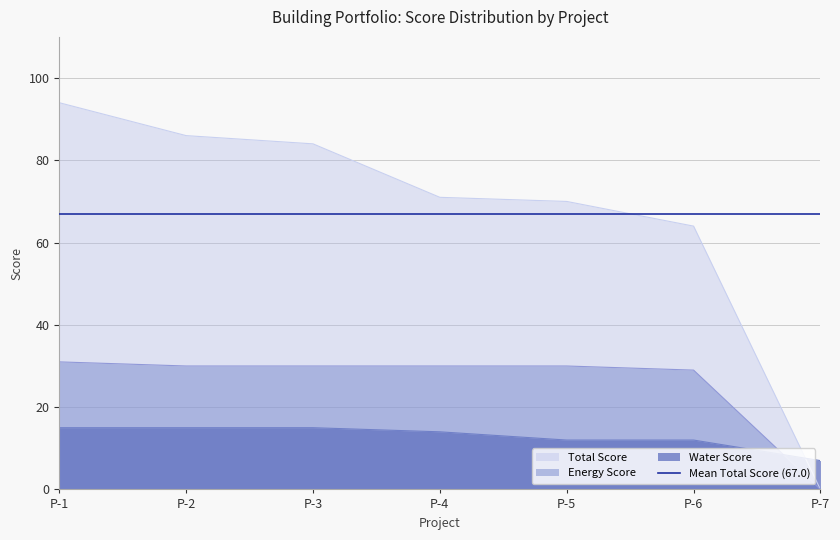

At which category is the sum across all series the highest?

P-1